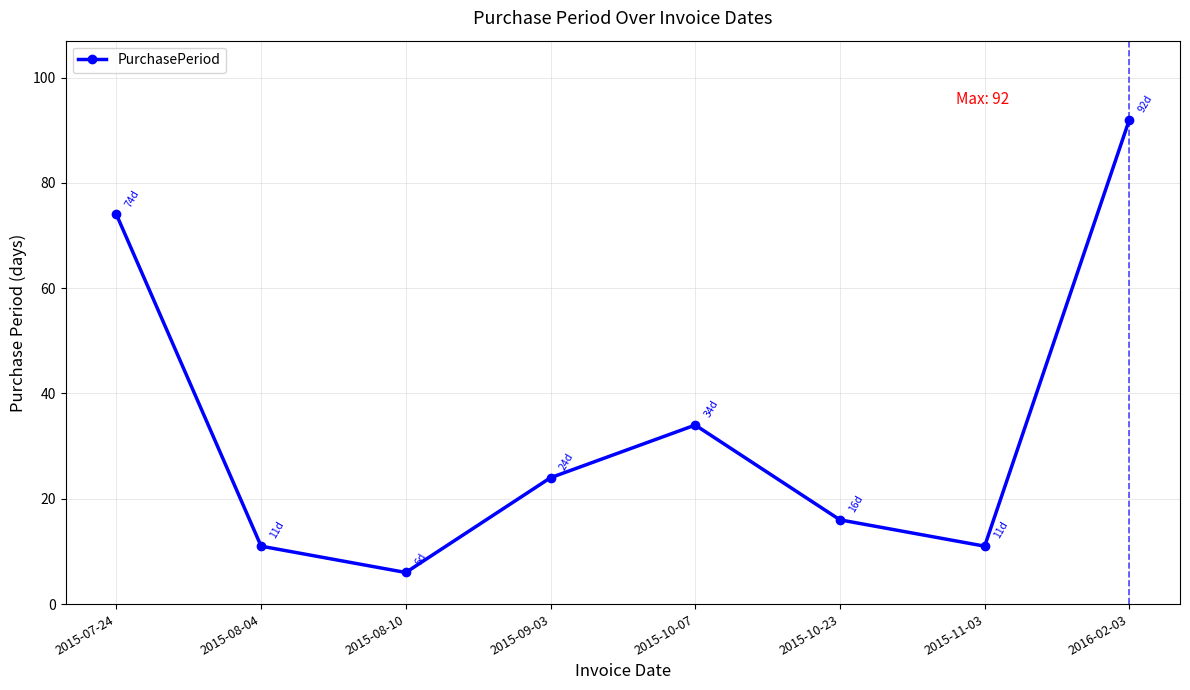

At which category does the data reach its first local peak?

2015-10-07